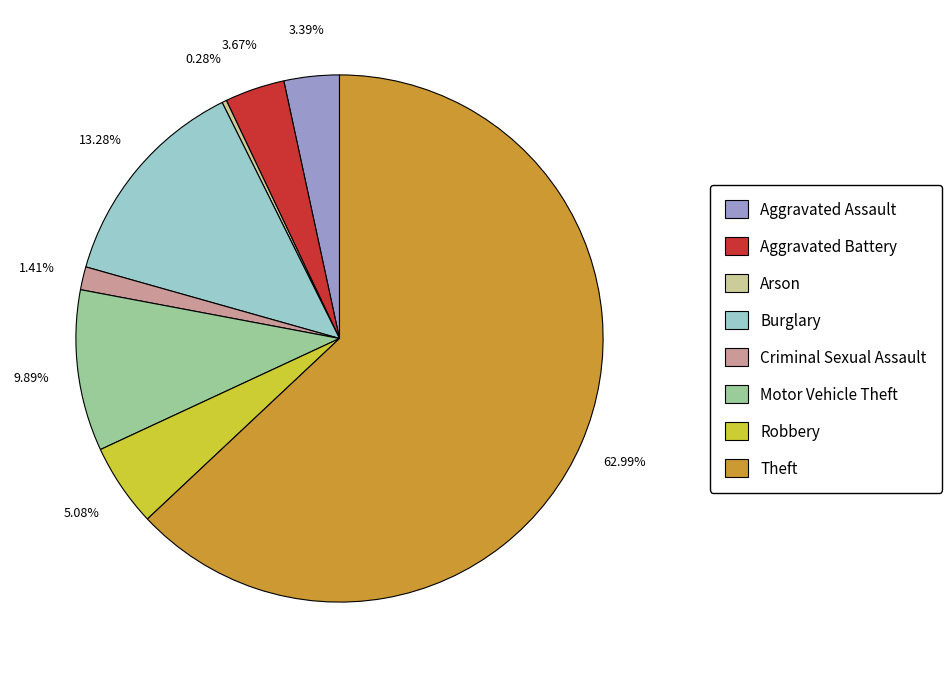

Between Aggravated Battery and Theft, which is larger?

Theft